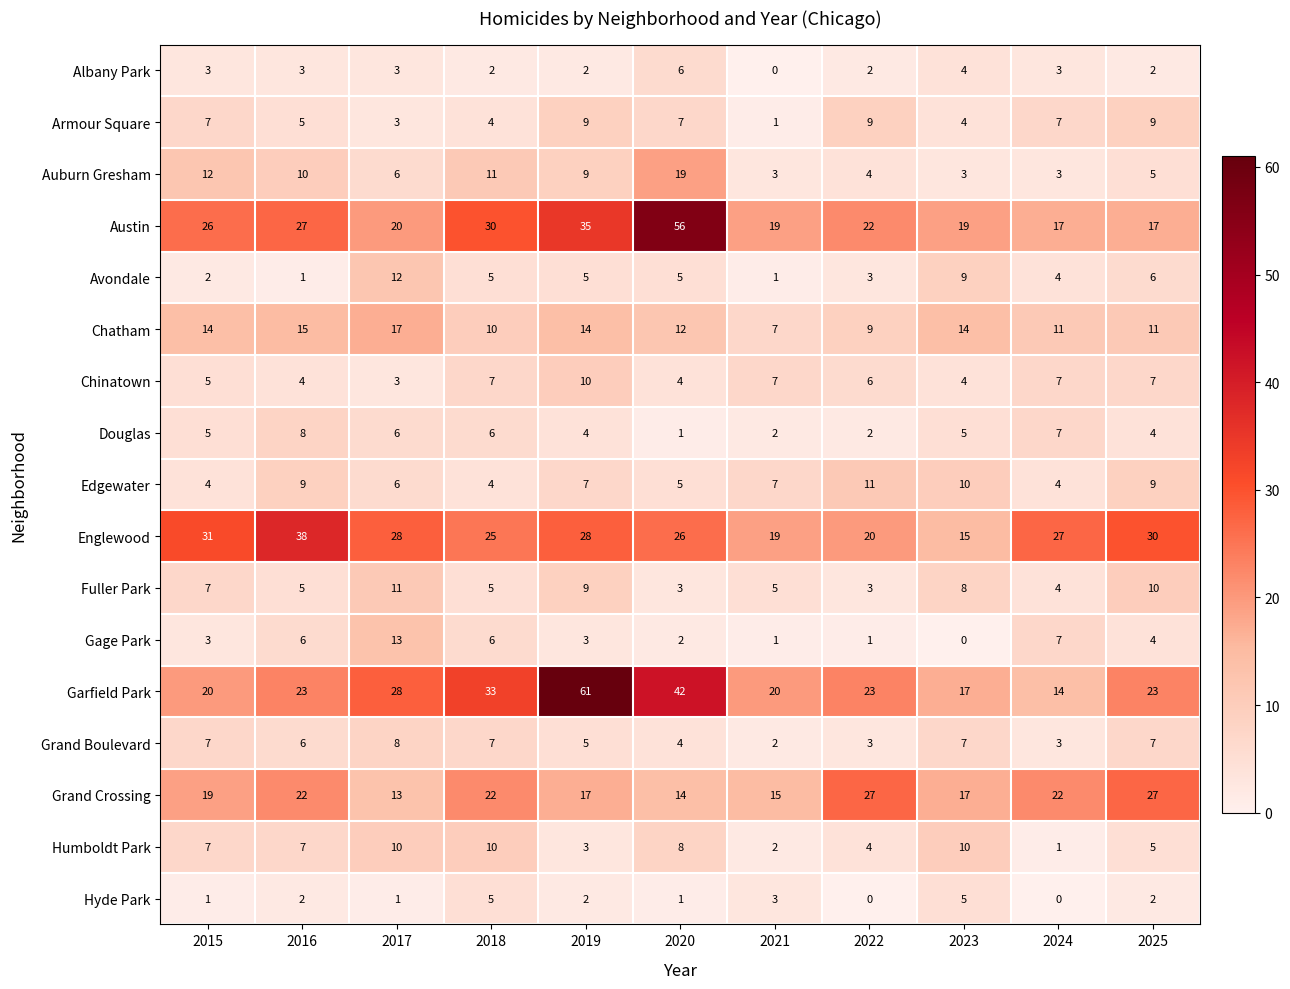

What is the spread (max minus min) of values at 2023?

19